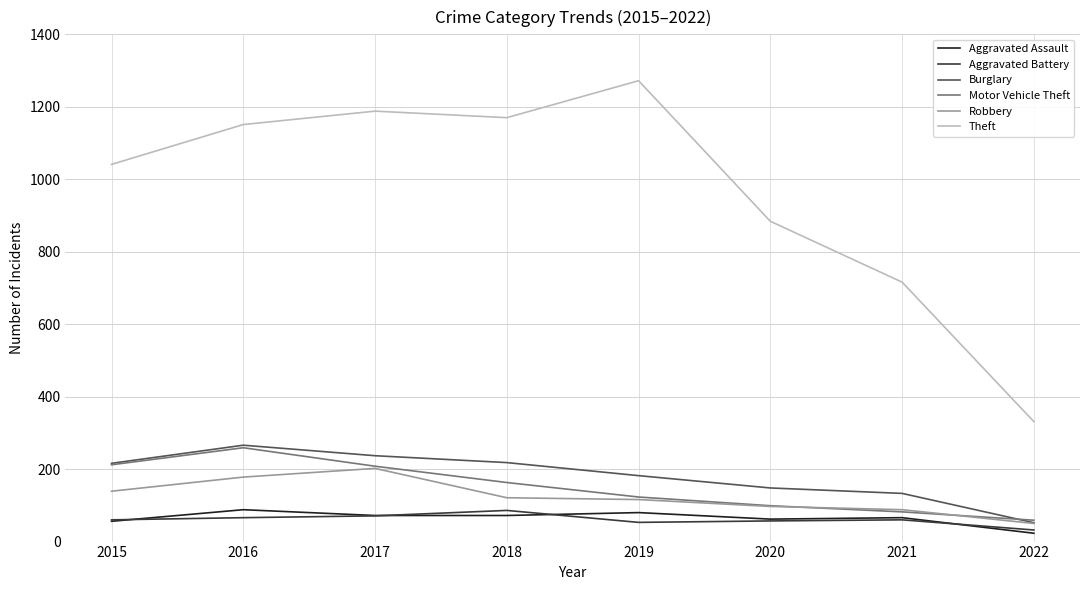

True or false: Aggravated Battery and Theft cross at least once.

False